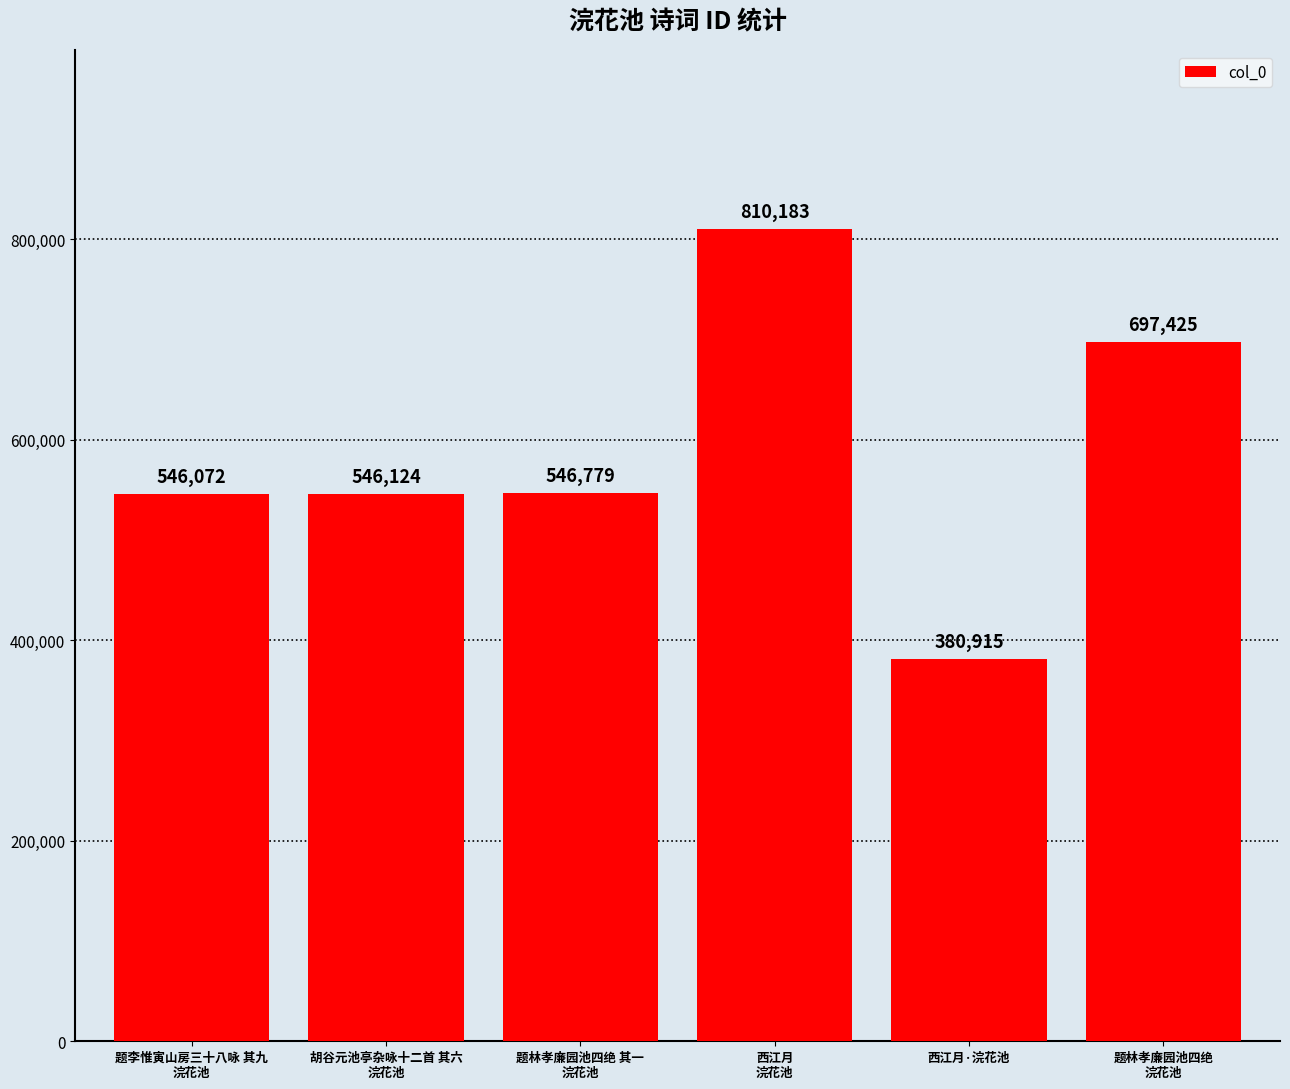

What is the sum of all values?

3527498